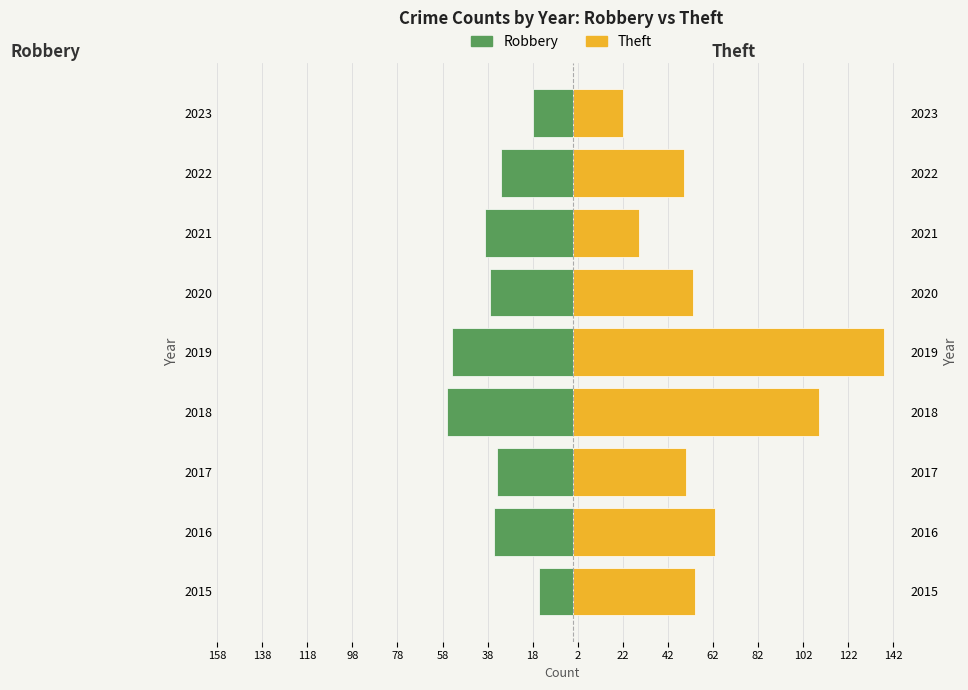

What is the value of the Robbery bar at the 4th from the left?

-56